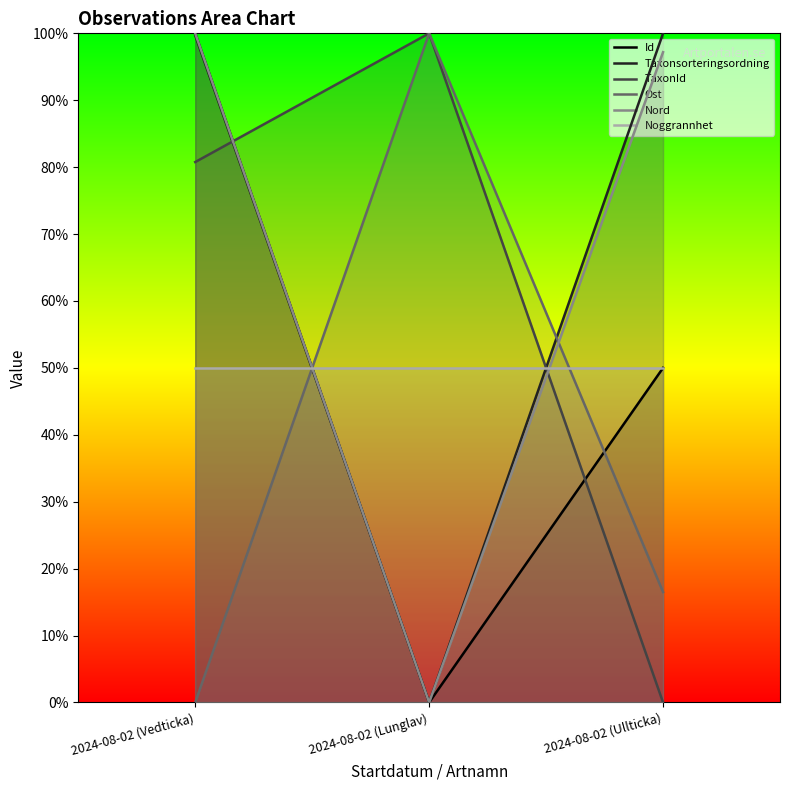

Reading right to left, extract all data points from this chart.

Id: 2024-08-02 (Ullticka)=50.0	2024-08-02 (Lunglav)=0.0	2024-08-02 (Vedticka)=100.0
Taxonsorteringsordning: 2024-08-02 (Ullticka)=100.0	2024-08-02 (Lunglav)=0.0	2024-08-02 (Vedticka)=99.7
TaxonId: 2024-08-02 (Ullticka)=0.0	2024-08-02 (Lunglav)=100.0	2024-08-02 (Vedticka)=80.8
Ost: 2024-08-02 (Ullticka)=16.5	2024-08-02 (Lunglav)=100.0	2024-08-02 (Vedticka)=0.0
Nord: 2024-08-02 (Ullticka)=97.2	2024-08-02 (Lunglav)=0.0	2024-08-02 (Vedticka)=100.0
Noggrannhet: 2024-08-02 (Ullticka)=50.0	2024-08-02 (Lunglav)=50.0	2024-08-02 (Vedticka)=50.0